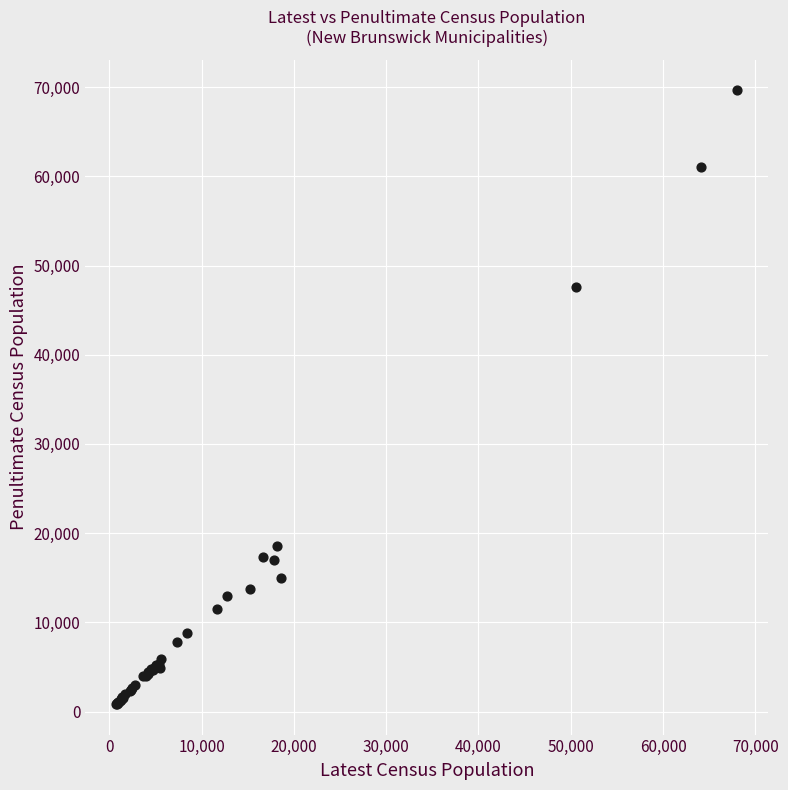

What Y value in the scatter plot is closest to 35257?

47560